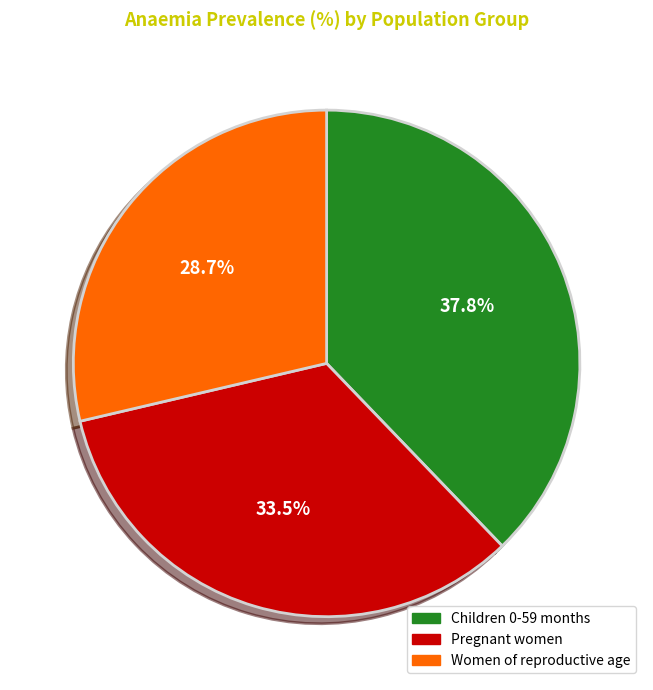

How many segments does this pie chart have?

3